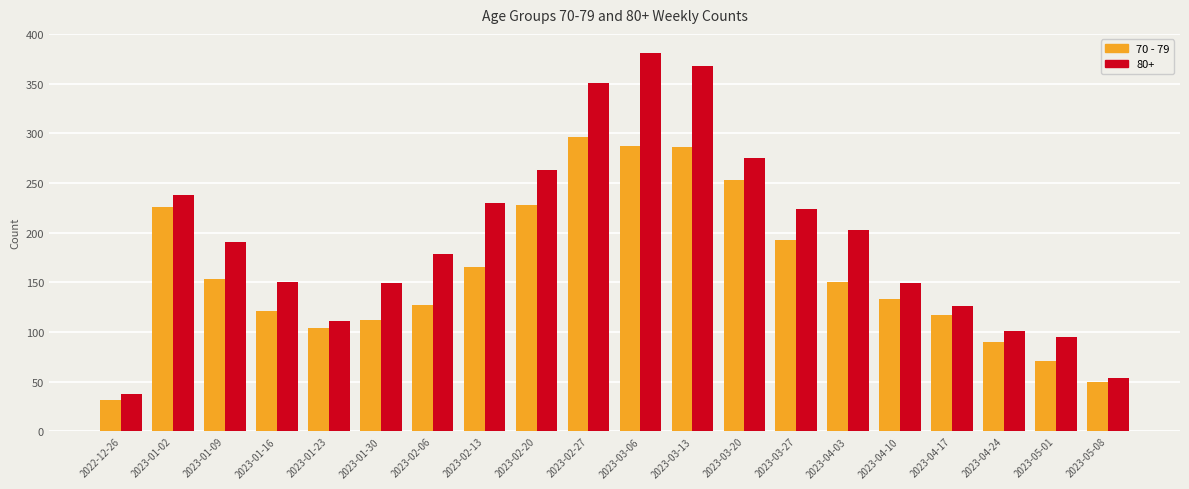

What is the difference between the maximum and minimum values in the 80+ series?

343